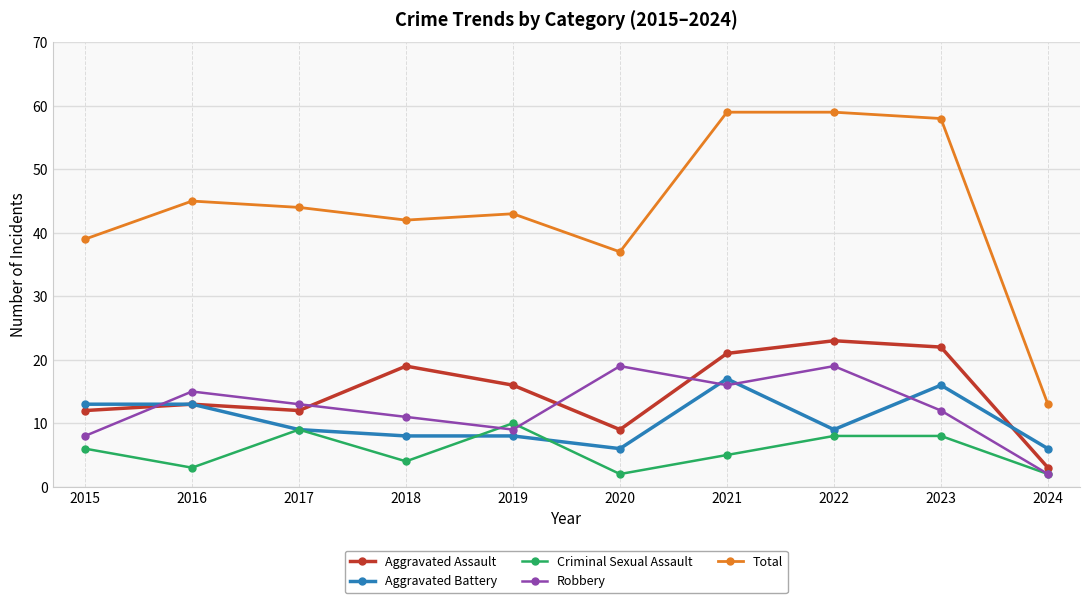

At how many categories does at least one series exceed 30?

9